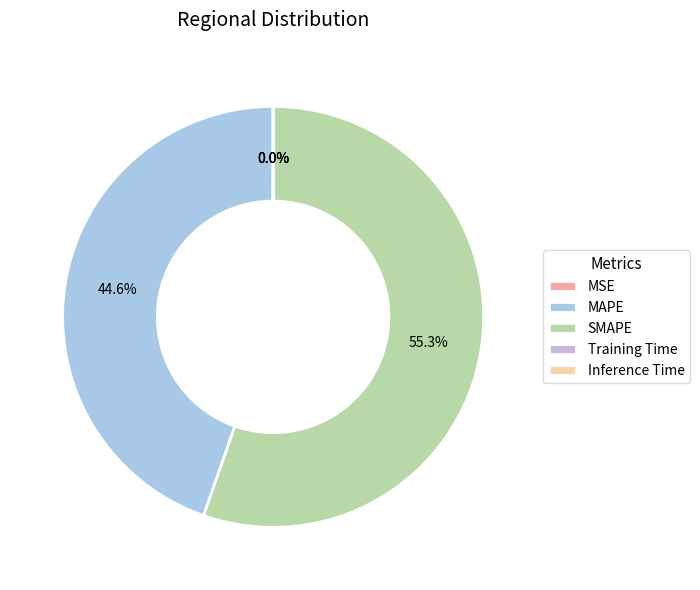

What is the total percentage of MSE and SMAPE?

55.3%